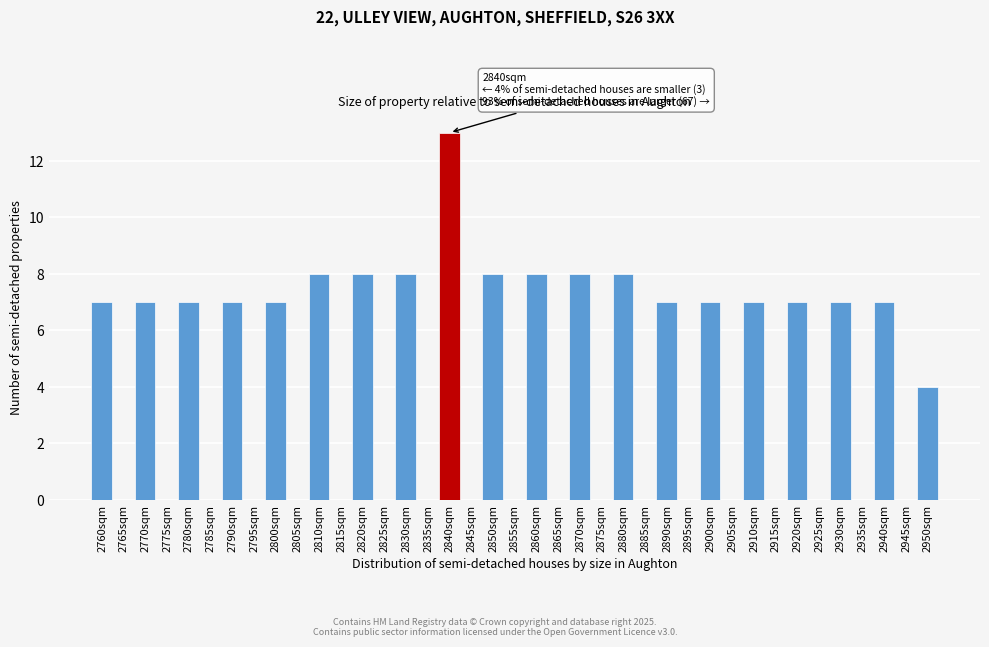

What is the sum of the values at 2805sqm and 2810sqm?

8